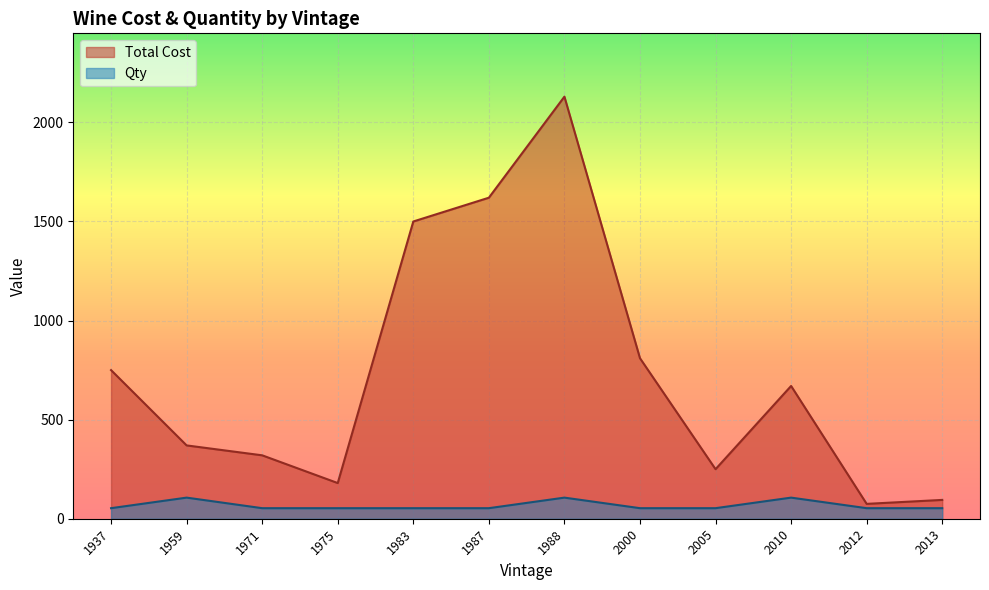

Is it true that Total Cost equals 2130.0 at 1988?

True